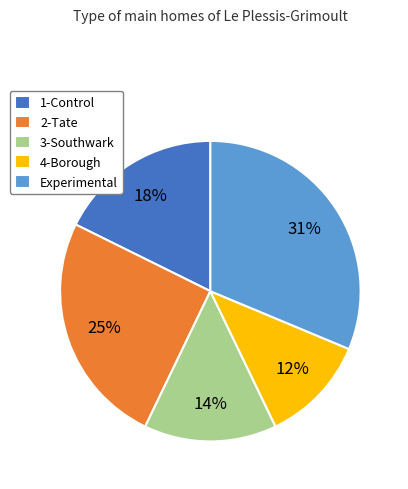

What percentage is the 4-Borough slice, to the nearest percent?

12%